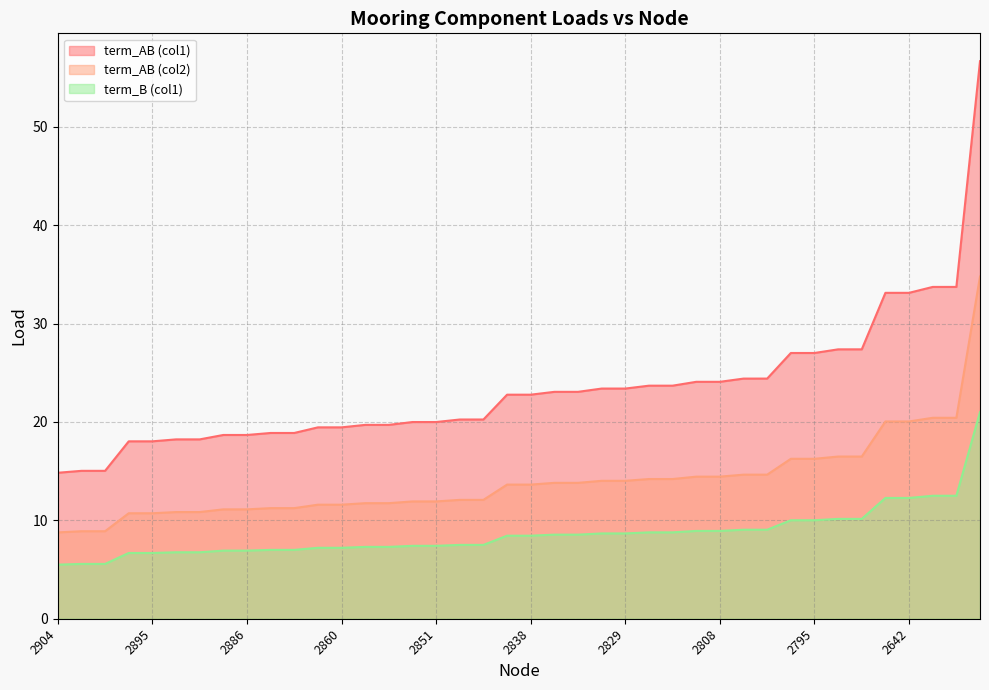

Is the value of term_AB (col2) at 2892 greater than the value of term_AB (col1) at 2796?

No